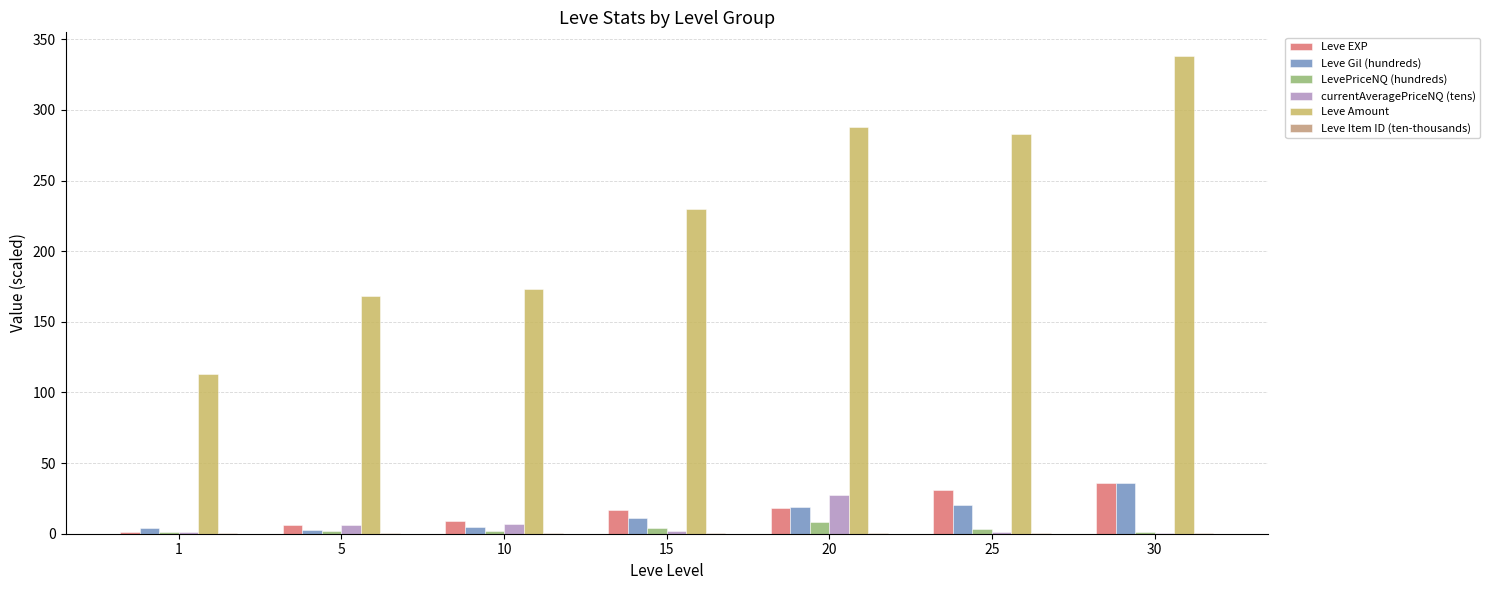

The Leve Amount series shows 173.0 at 10. True or false?

True